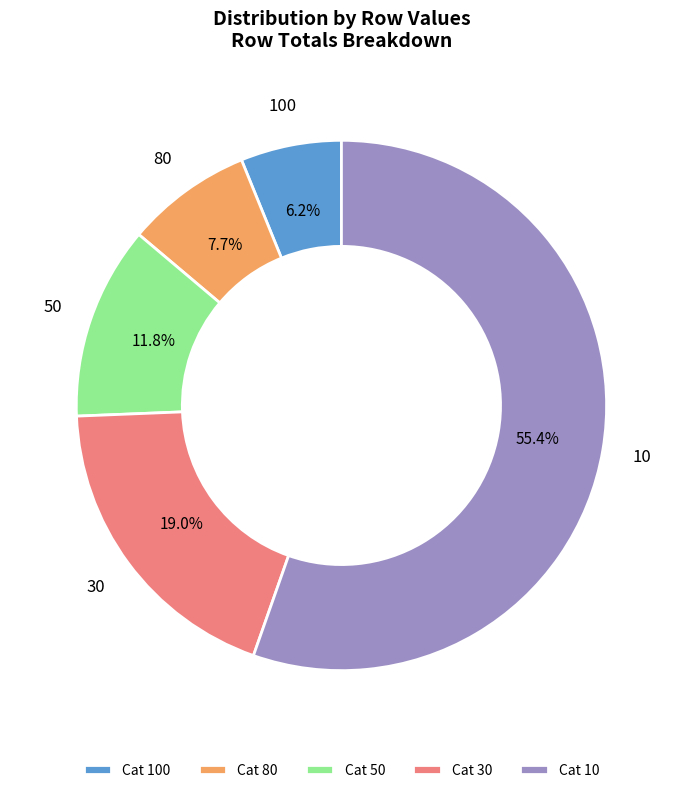

Does any single category account for the majority?

Yes